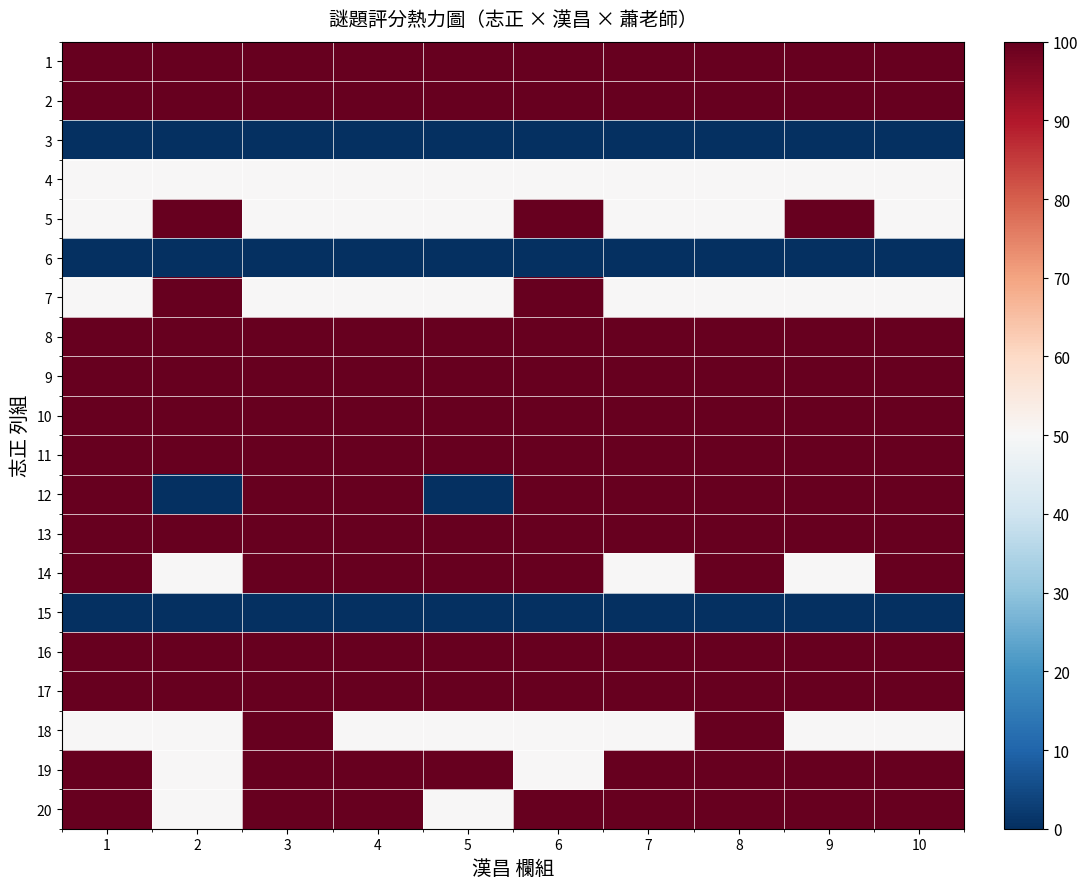

Which label corresponds to the smallest value in the chart?

1